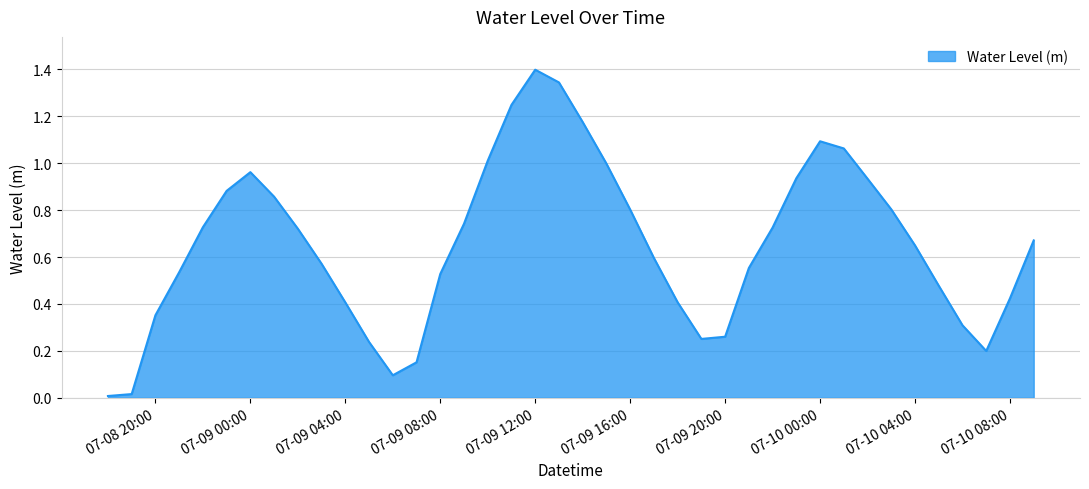

What is the greatest value displayed?

1.4